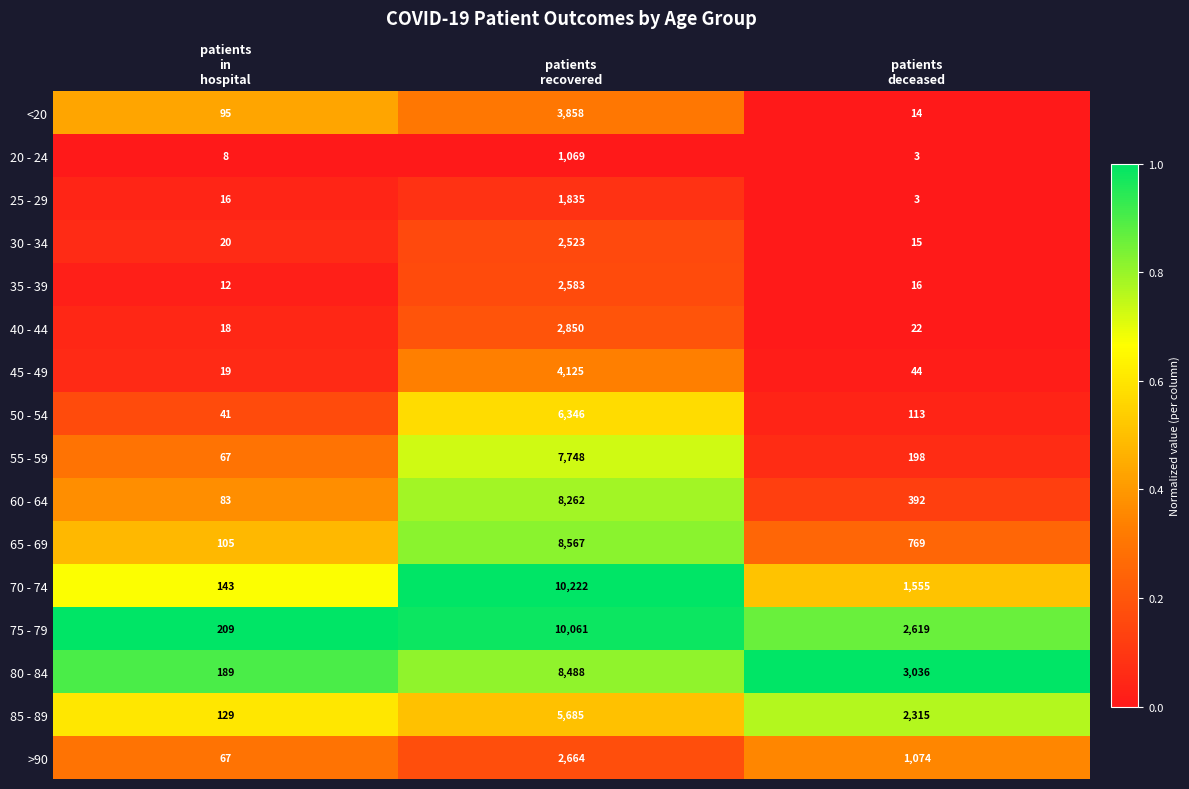

What is the spread (max minus min) of values at patients
in
hospital?

201